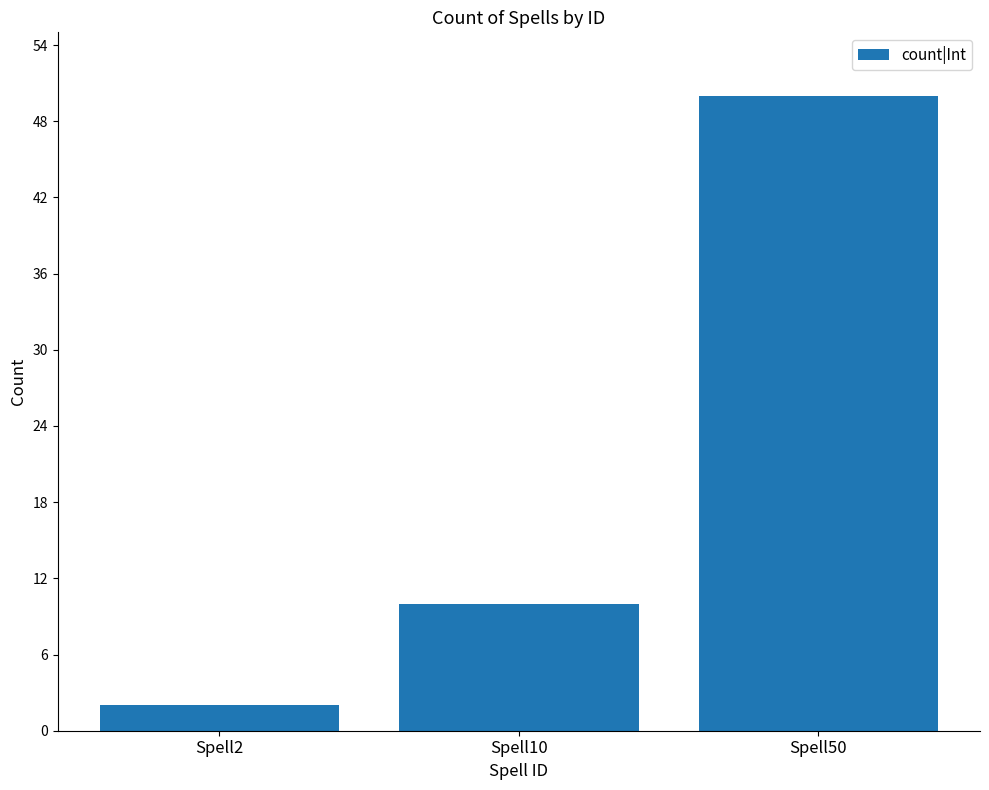

What is the change in value from Spell10 to Spell50?

+40